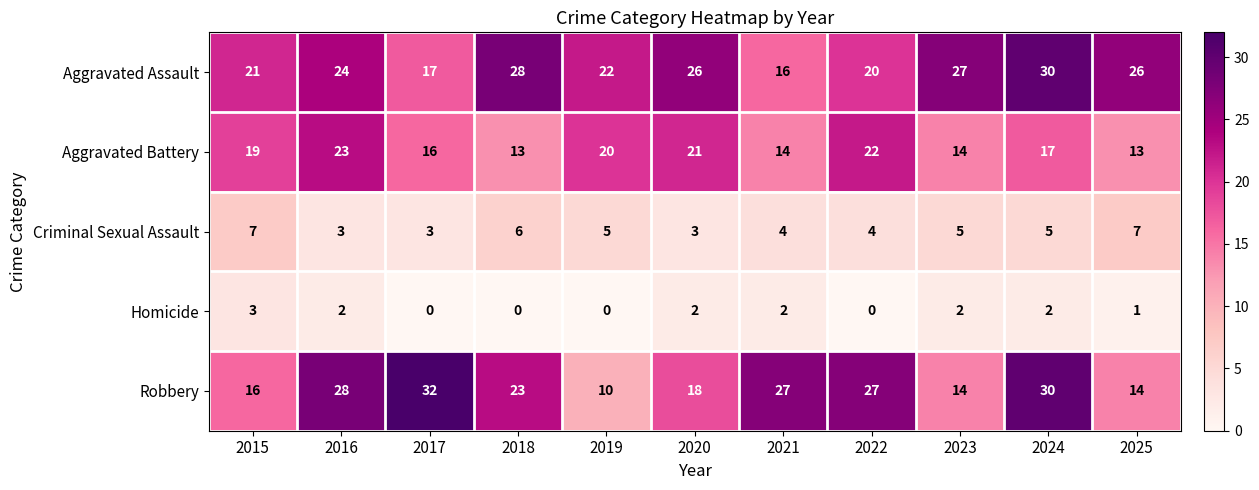

What is the sum of all Robbery values?

239